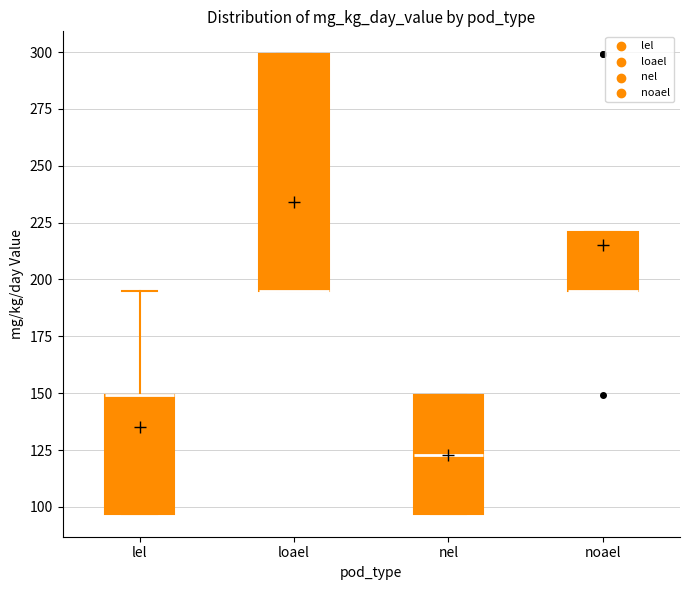

Reading left to right, read every box against the y-axis: the position of its median line, the range the box covers, and the ends of its whiskers. The values are not printed on the chart, so give them approximately, as read against the axis.

lel: median 150 (drawn on the box's upper edge), box 95 to 150, whiskers 95 to 195
loael: median 195 (drawn on the box's lower edge), box 195 to 300, whiskers 195 to 300
nel: median 125, box 95 to 150, whiskers 95 to 150
noael: median 195 (drawn on the box's lower edge), box 195 to 220, whiskers 195 to 220